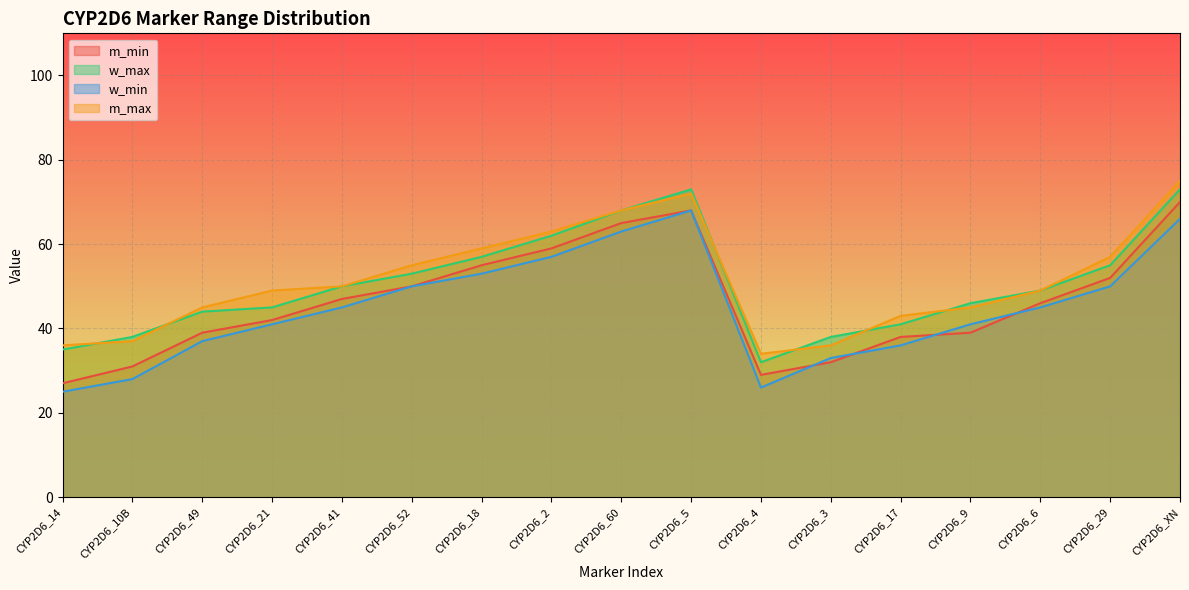

Which series has the largest total across all categories?

m_max